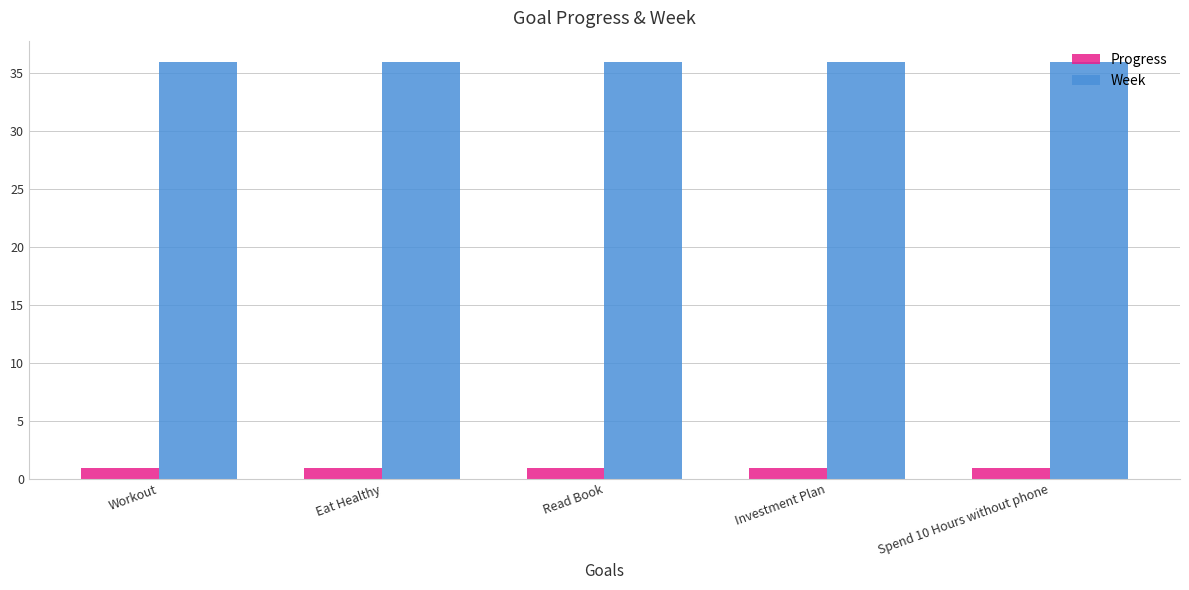

Does the chart contain any negative values?

No